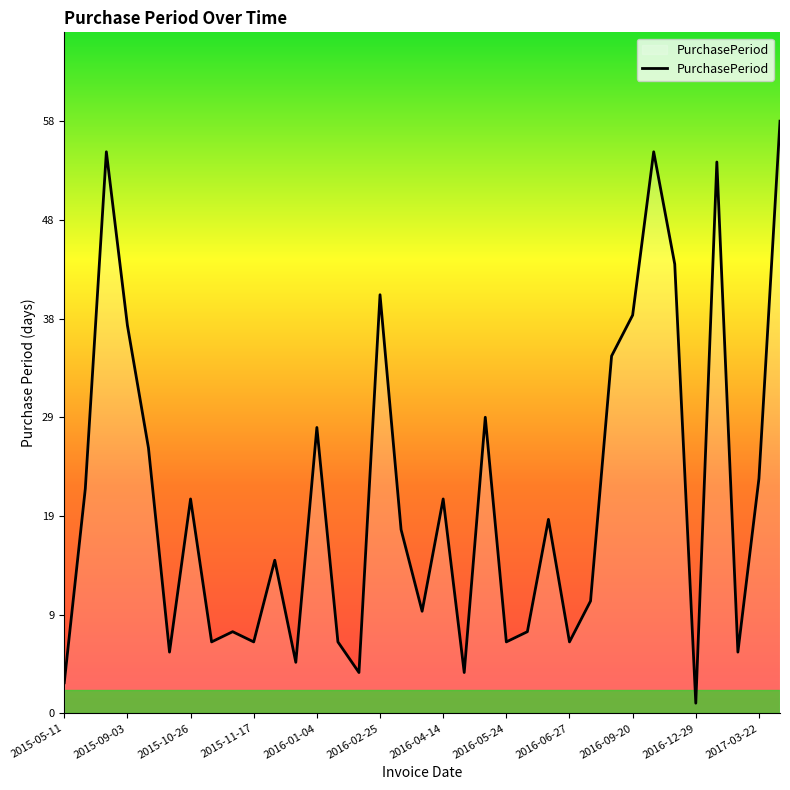

What is the difference between the maximum and minimum values?

57